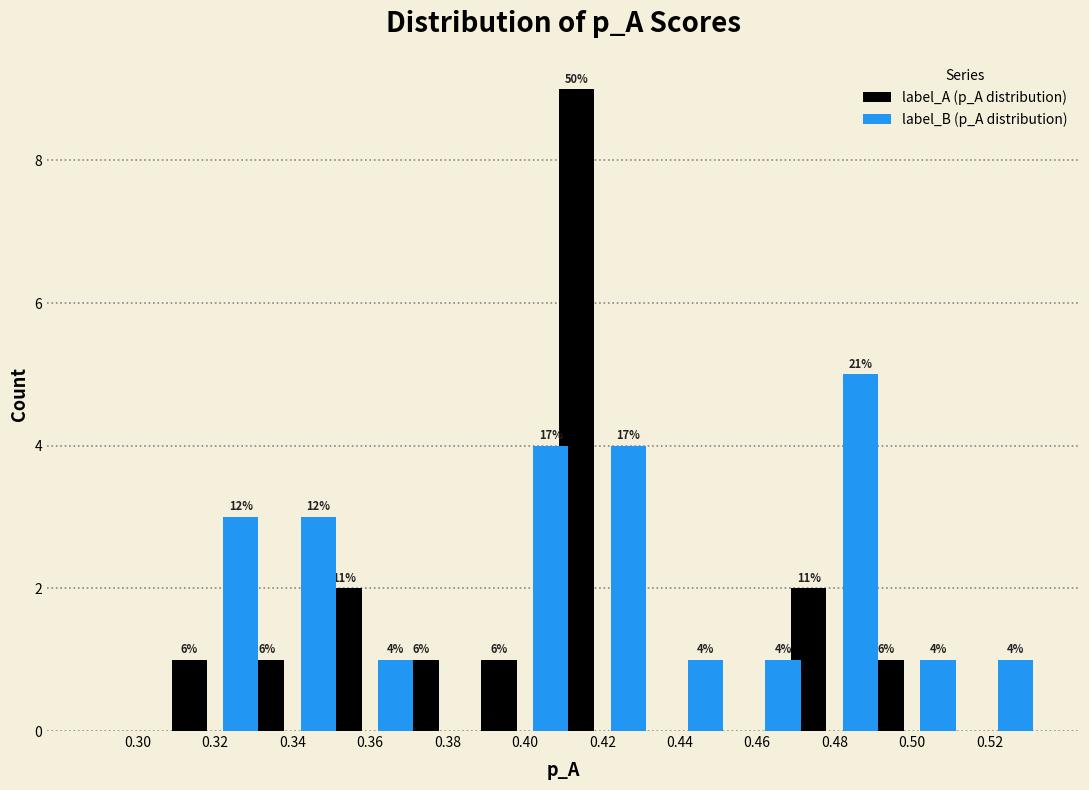

What are all the series names shown in the legend?

label_A (p_A distribution), label_B (p_A distribution)